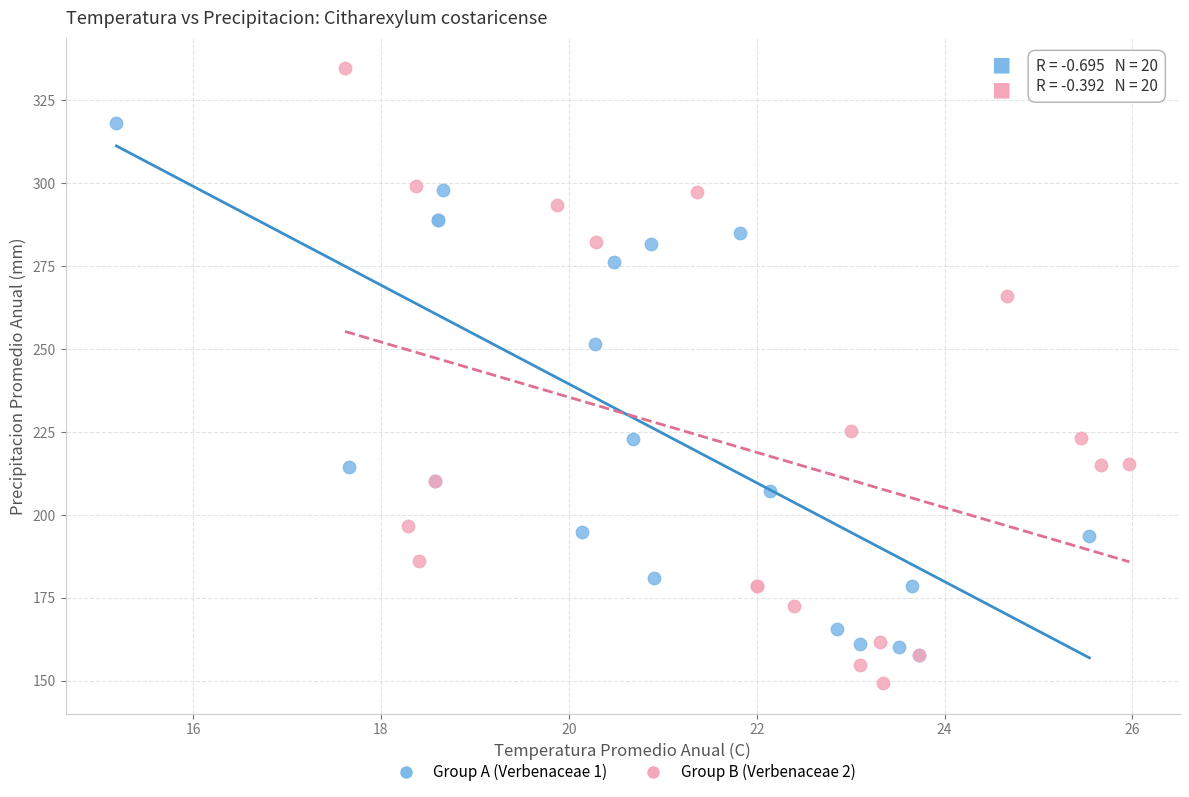

Which series has the widest spread of Y values?

Group B (Verbenaceae 2)